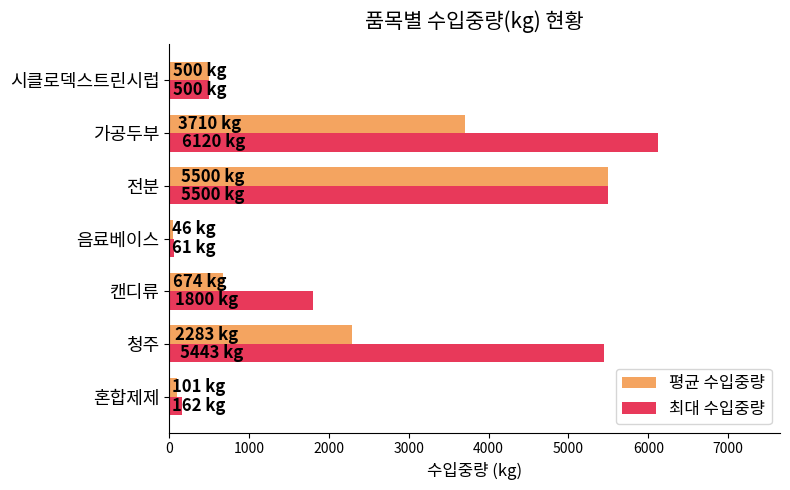

Which label corresponds to the largest value in the chart?

가공두부